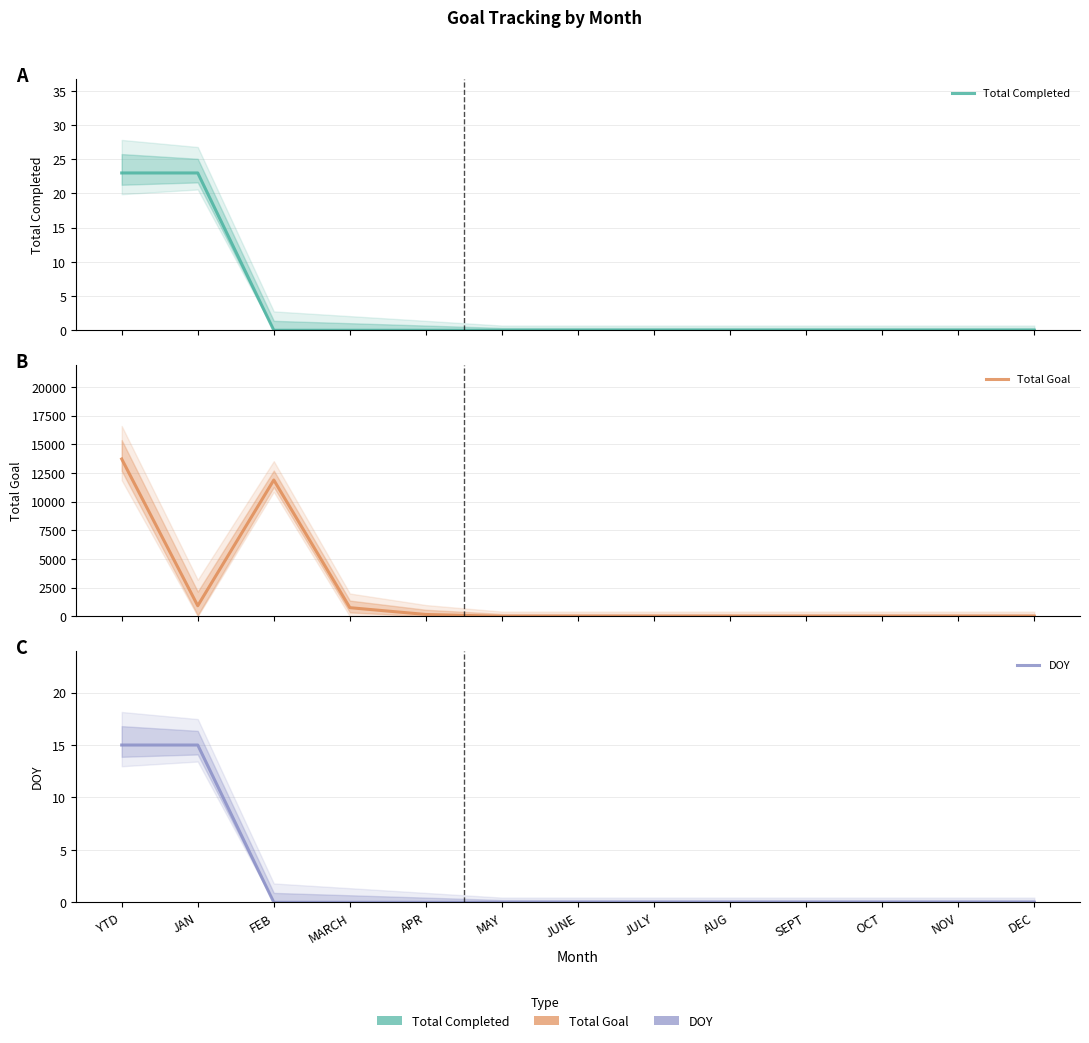

What are all the series names shown in the legend?

Total Completed, Total Goal, DOY